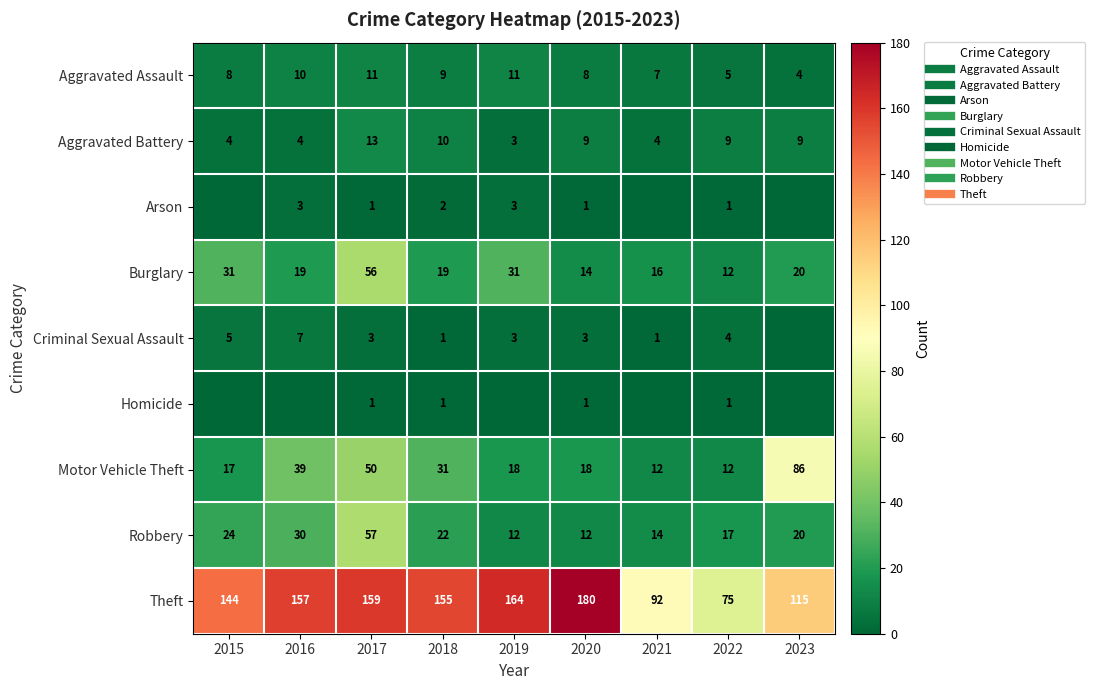

Rank the series by their maximum value, from highest to lowest.

Theft, Motor Vehicle Theft, Robbery, Burglary, Aggravated Battery, Aggravated Assault, Criminal Sexual Assault, Arson, Homicide